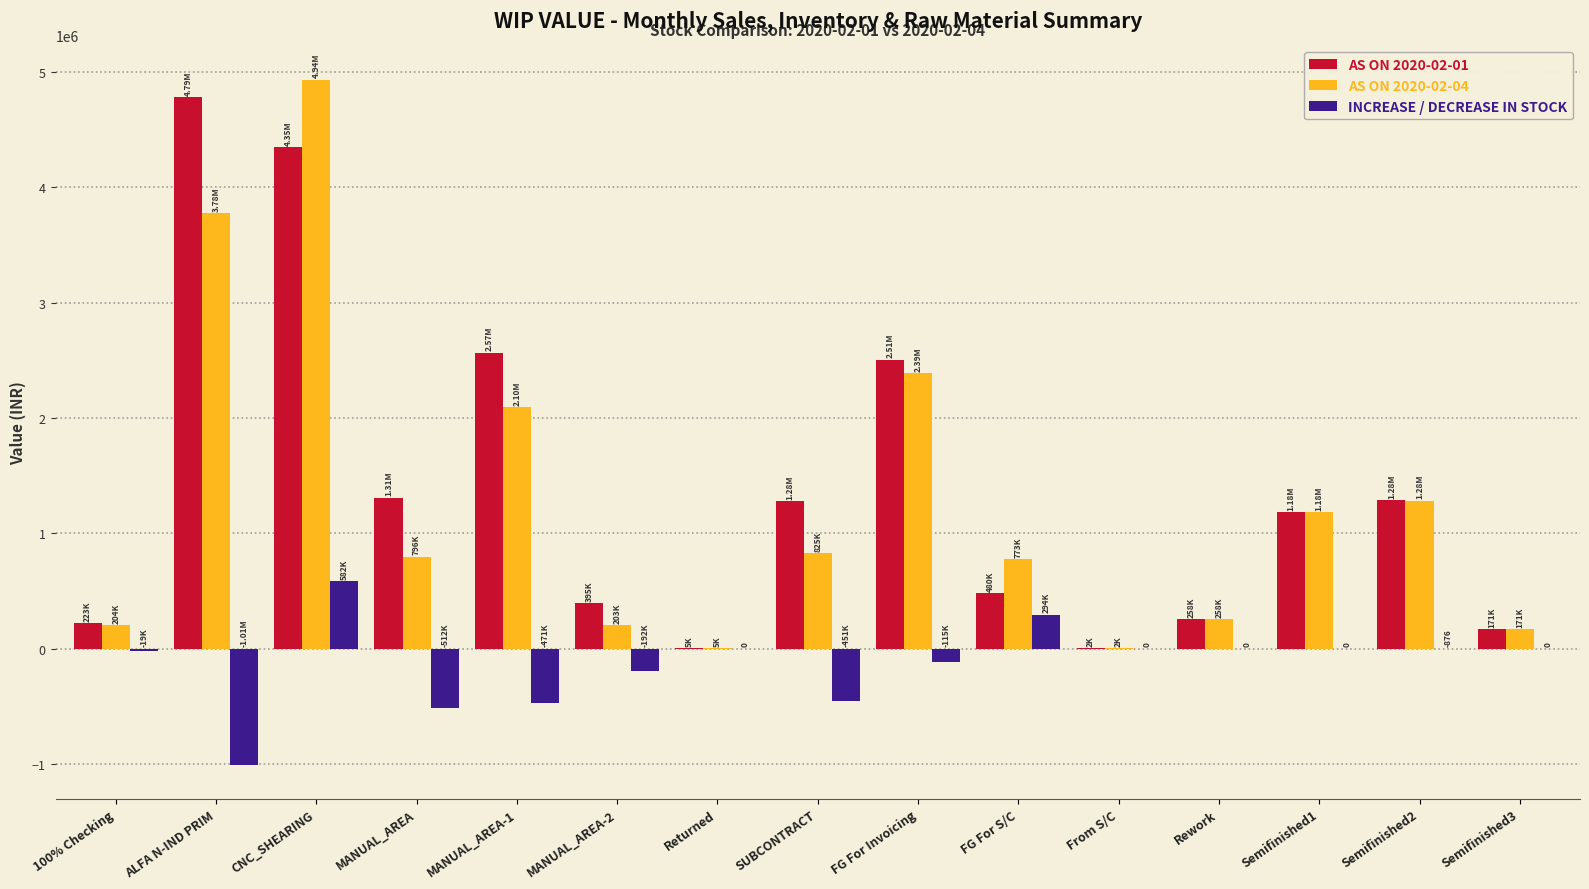

Which series changed the most between MANUAL_AREA-2 and From S/C?

AS ON 2020-02-01